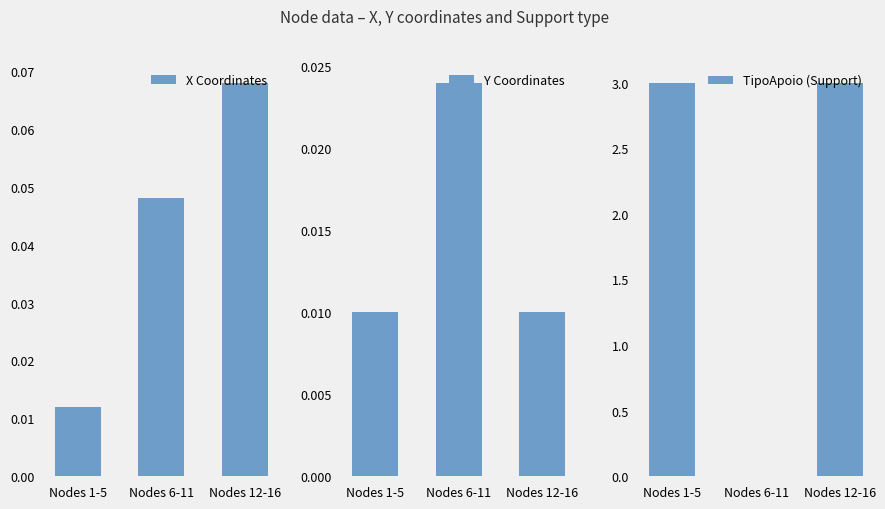

The value of TipoApoio (Support) at Nodes 6-11 is 1.7. True or false?

False